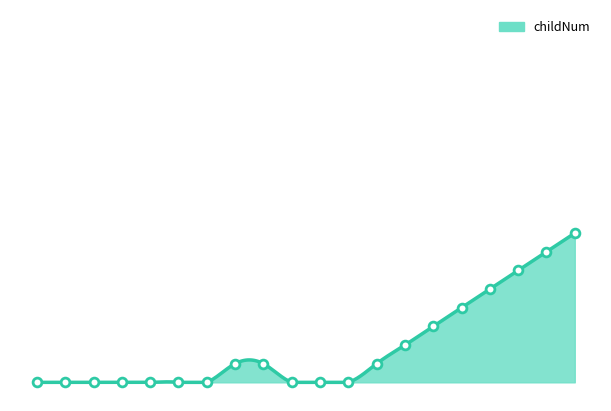

What is the change in value from 7011994 to 7012008?

+5